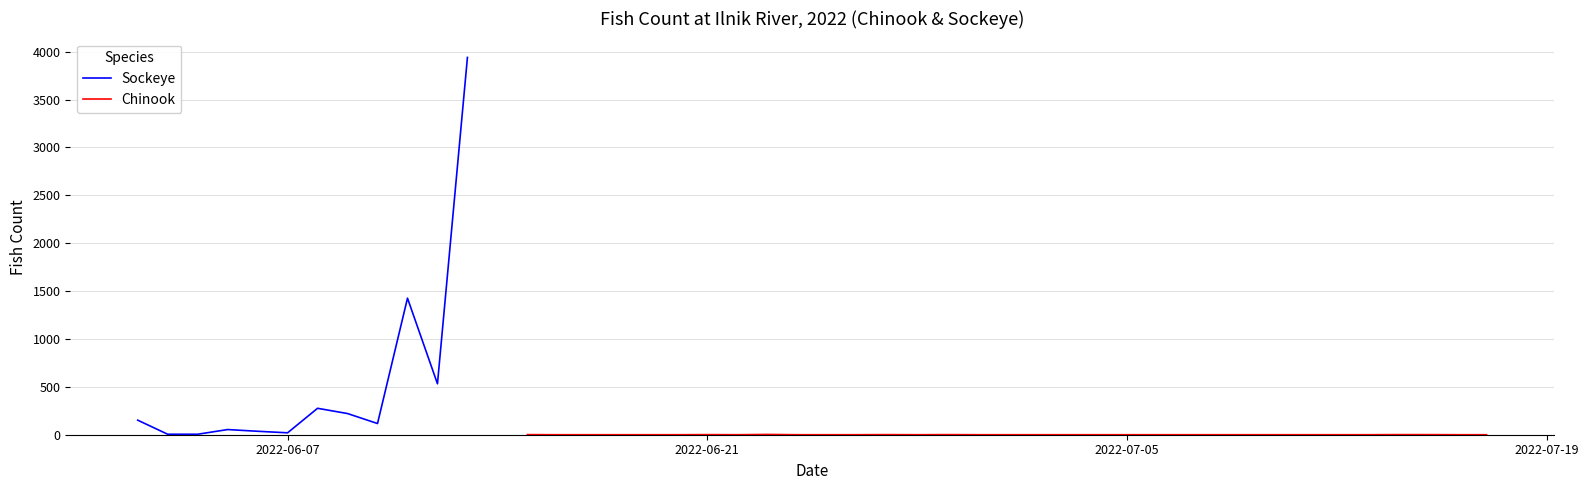

At which label does Sockeye first exceed 20?

2022-06-02